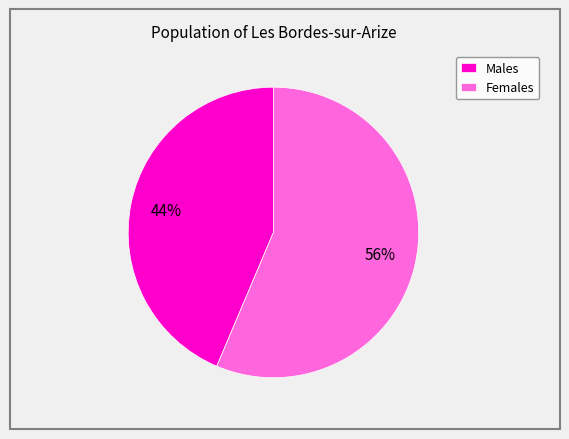

Is it true that Males is 37% of the pie?

False